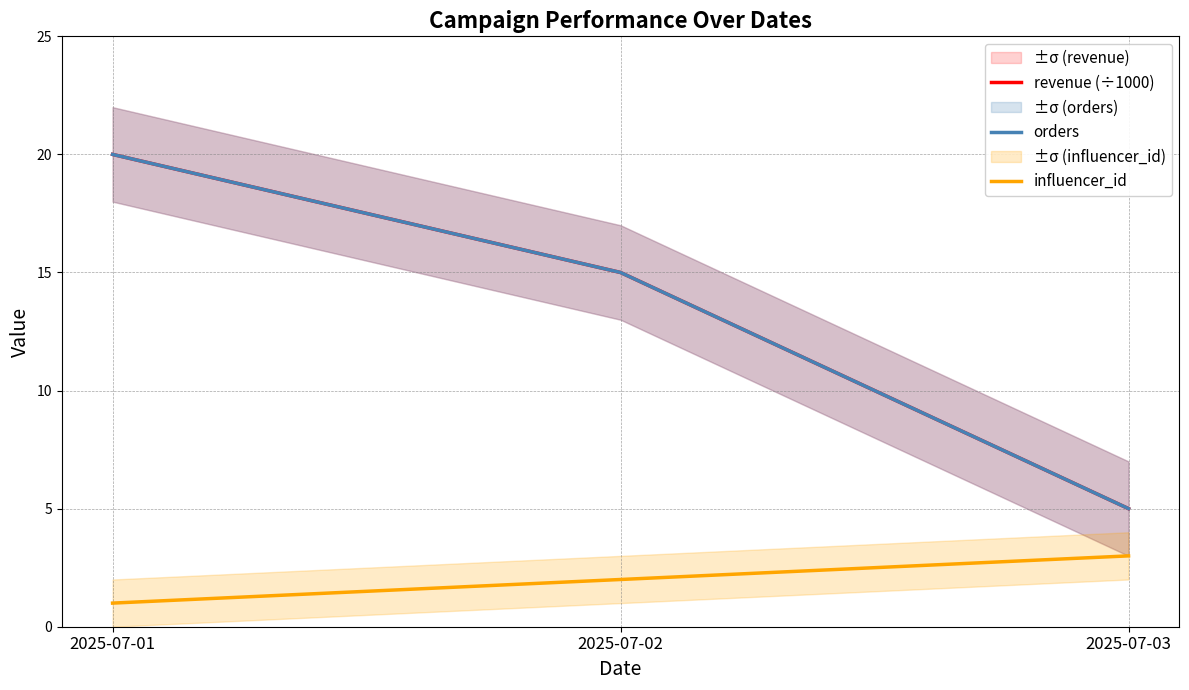

Count the revenue (÷1000) values in the range 5 to 20.

3